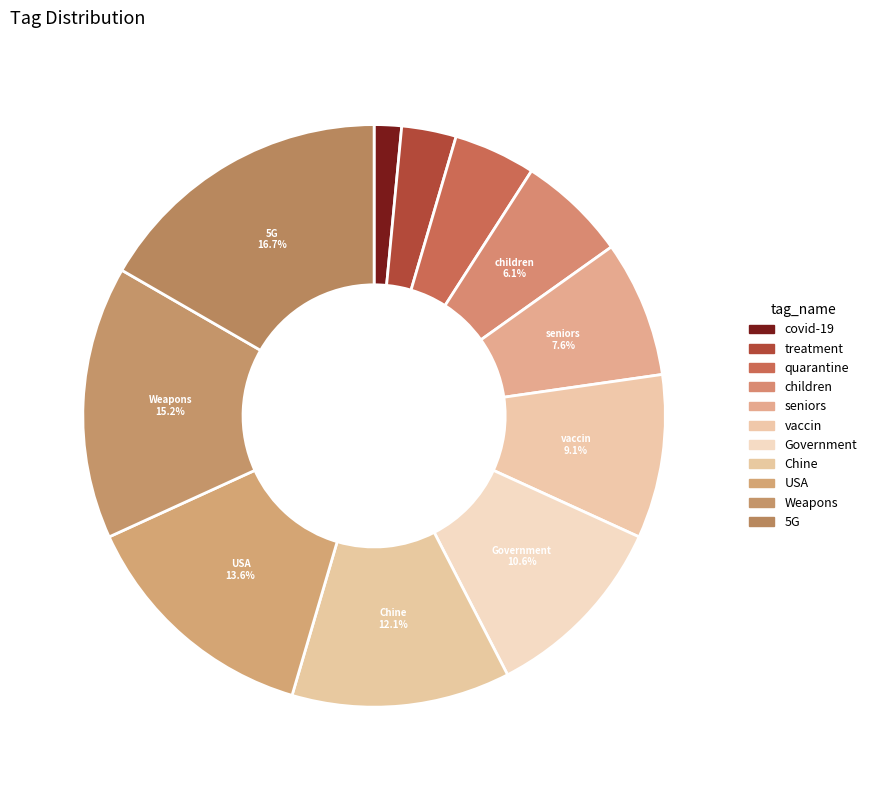

What percentage is the vaccin slice, to the nearest percent?

9%